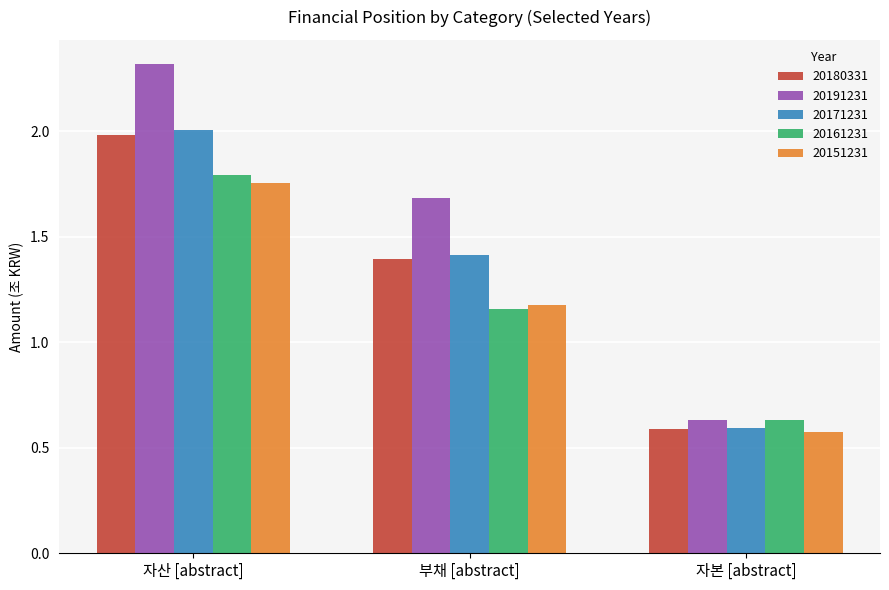

Rank the categories by 20191231 value from lowest to highest.

자본 [abstract], 부채 [abstract], 자산 [abstract]